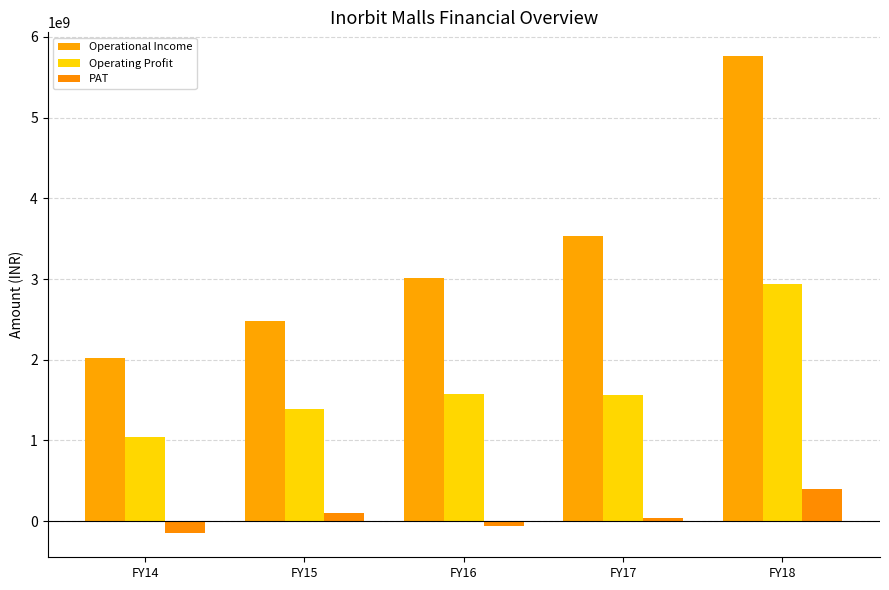

Is it true that Operational Income equals 4025050469 at FY16?

False